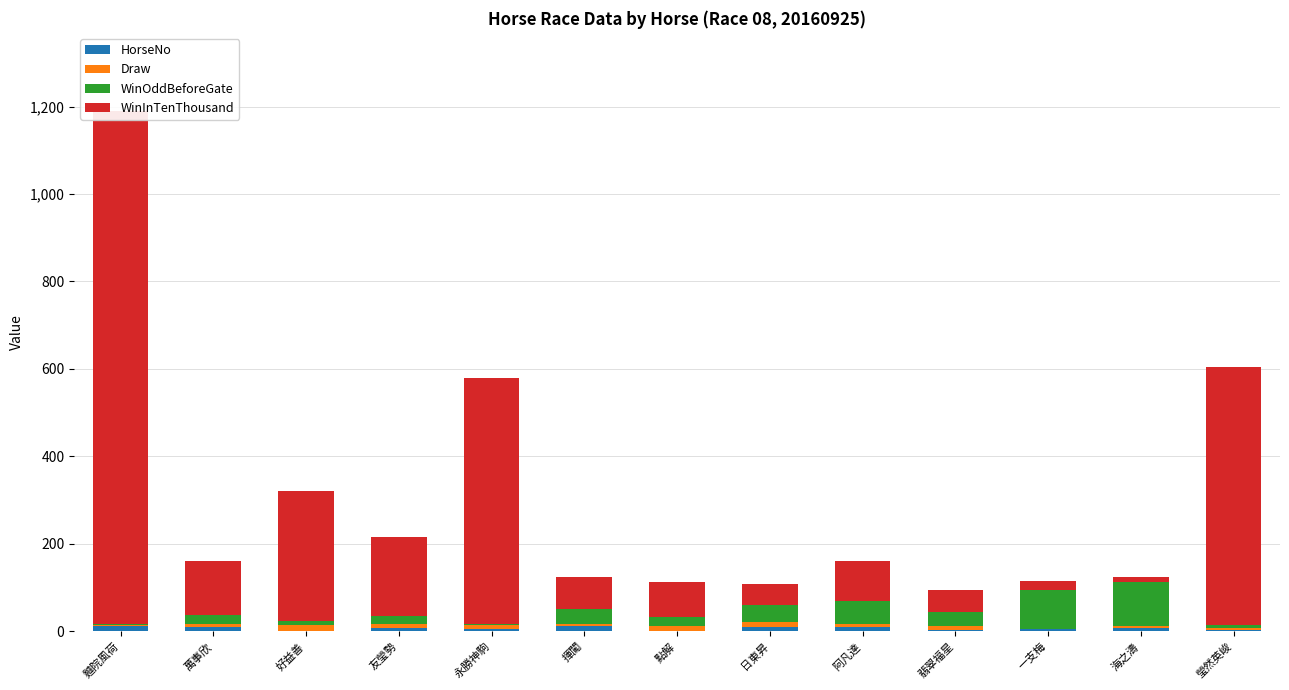

How many categories are shown in the chart?

13